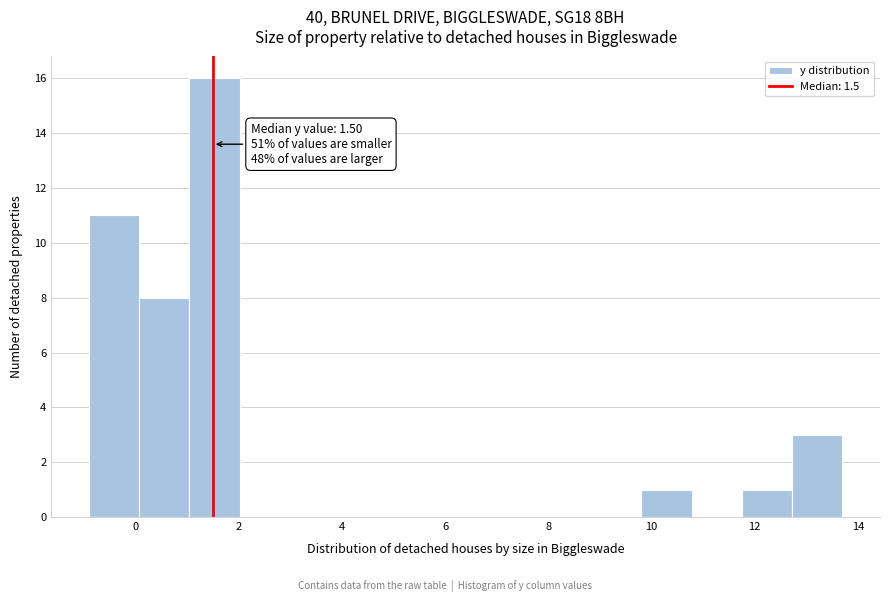

Over which range of the x-axis is the bar tallest?

1.0 to 2.0